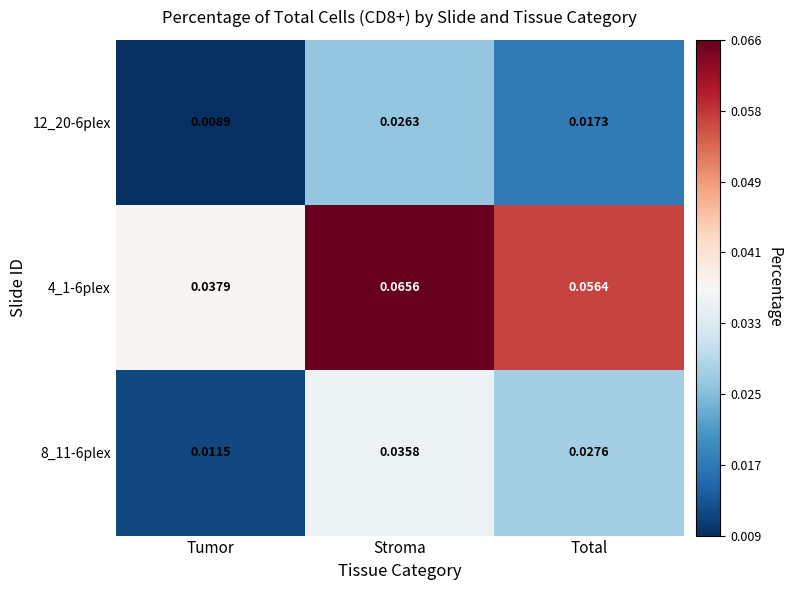

Which series has the widest spread of values?

4_1-6plex